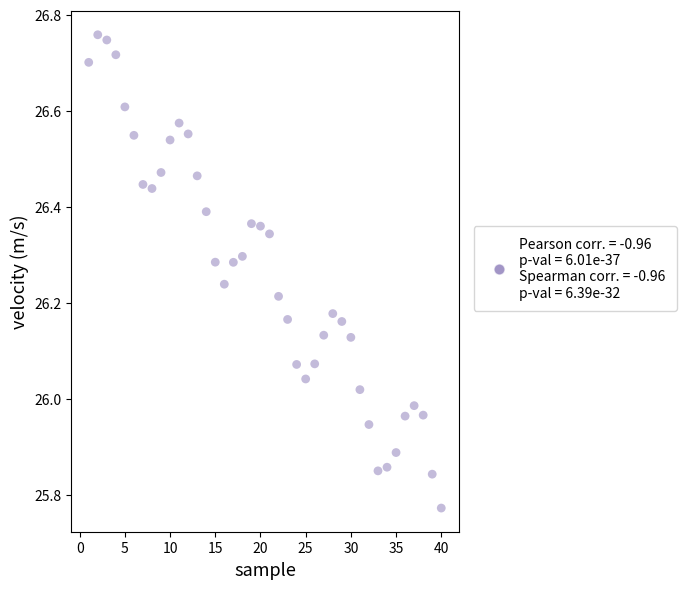

What is the range of Y values (max minus min)?

1.0